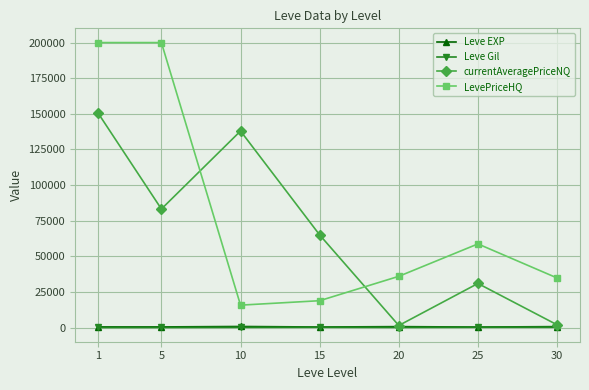

What is the sum of the Leve Gil values at 30 and 10?

617.8